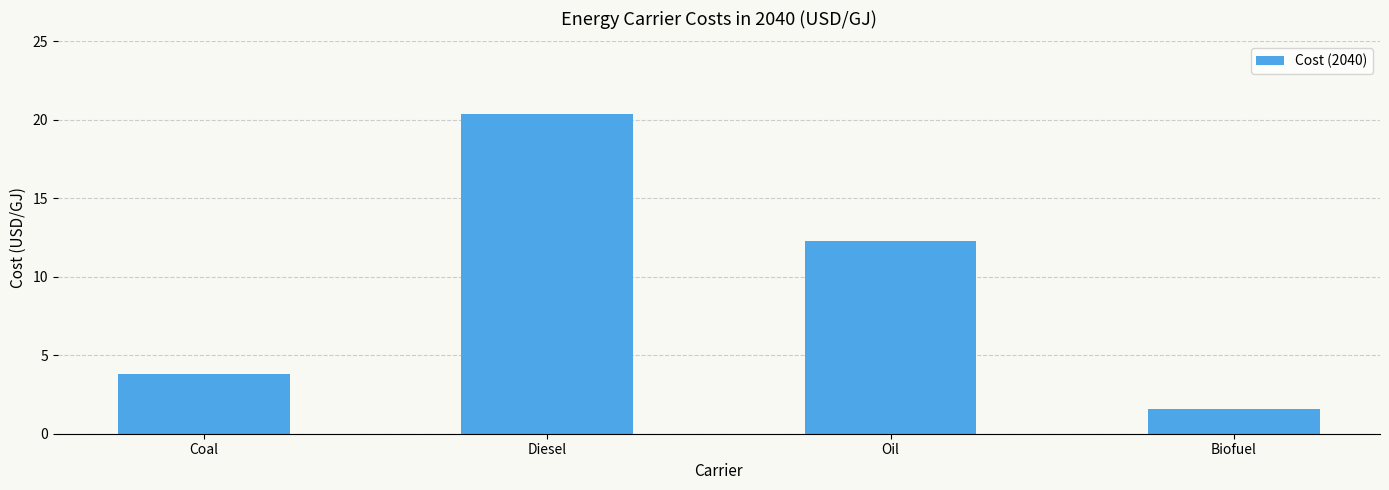

What is the label of the 1st bar from the right?

Biofuel